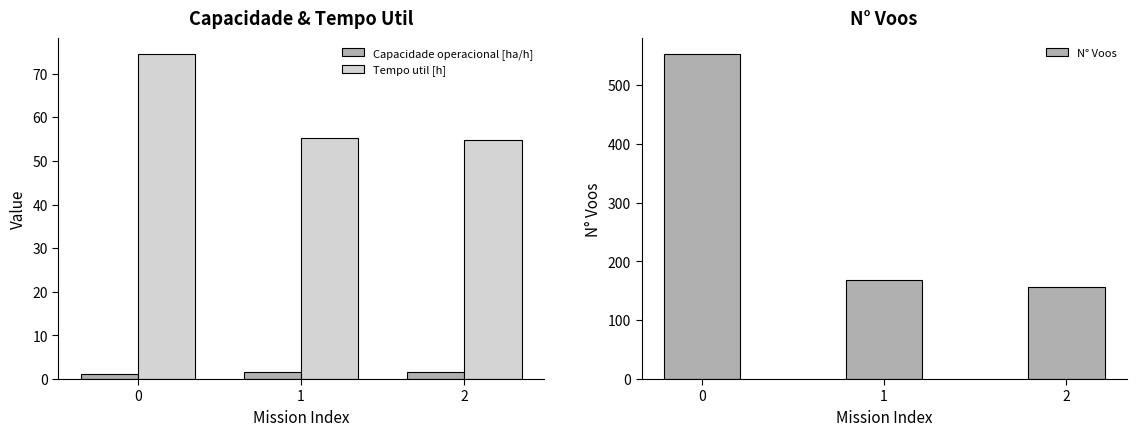

What is the approximate value of N° Voos at 0?

552